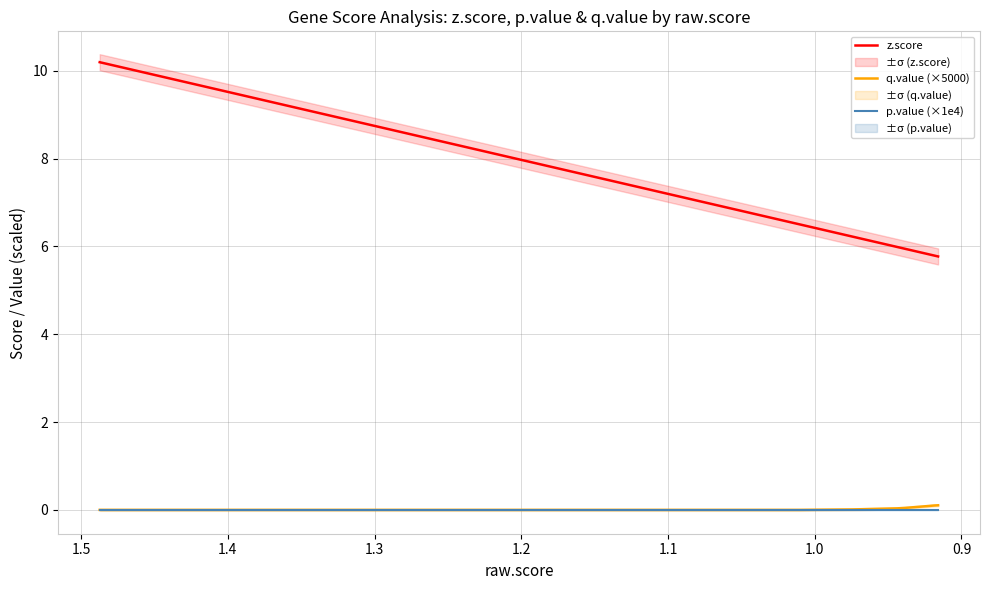

How many lines are shown in the chart?

3